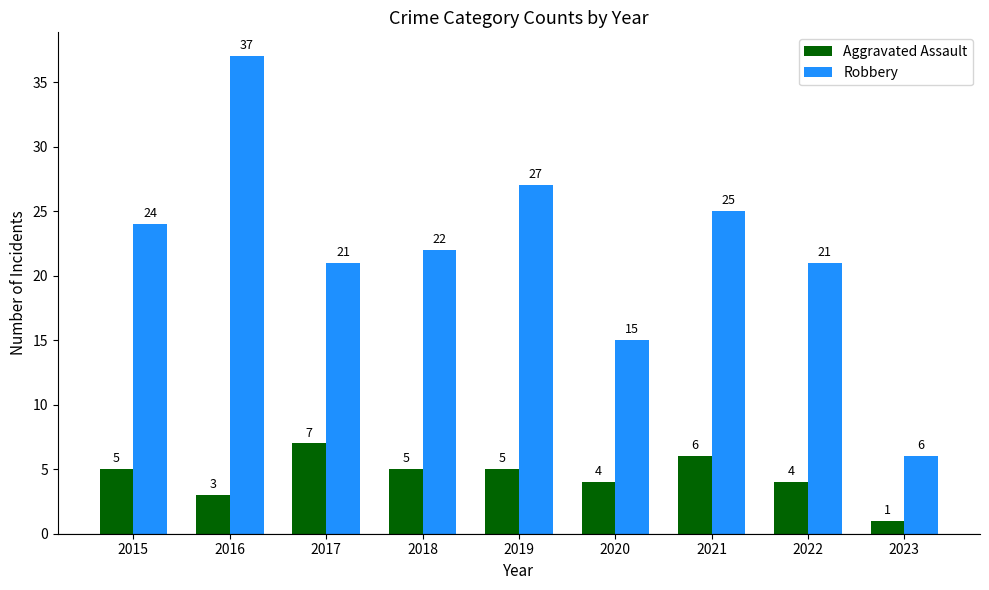

Is it true that Robbery equals 24 at 2015?

True